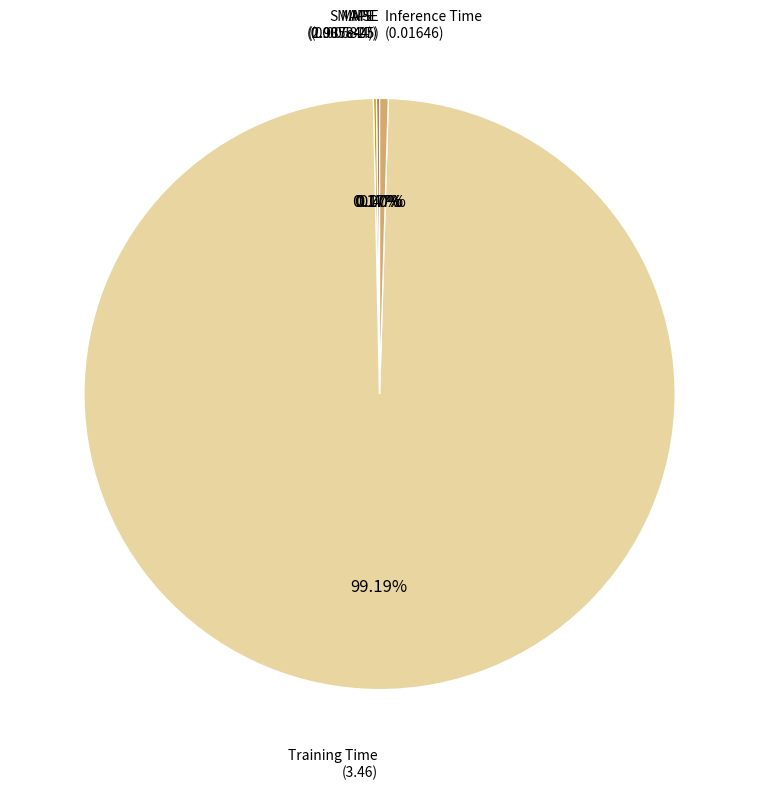

Which slice is the largest?

Training Time